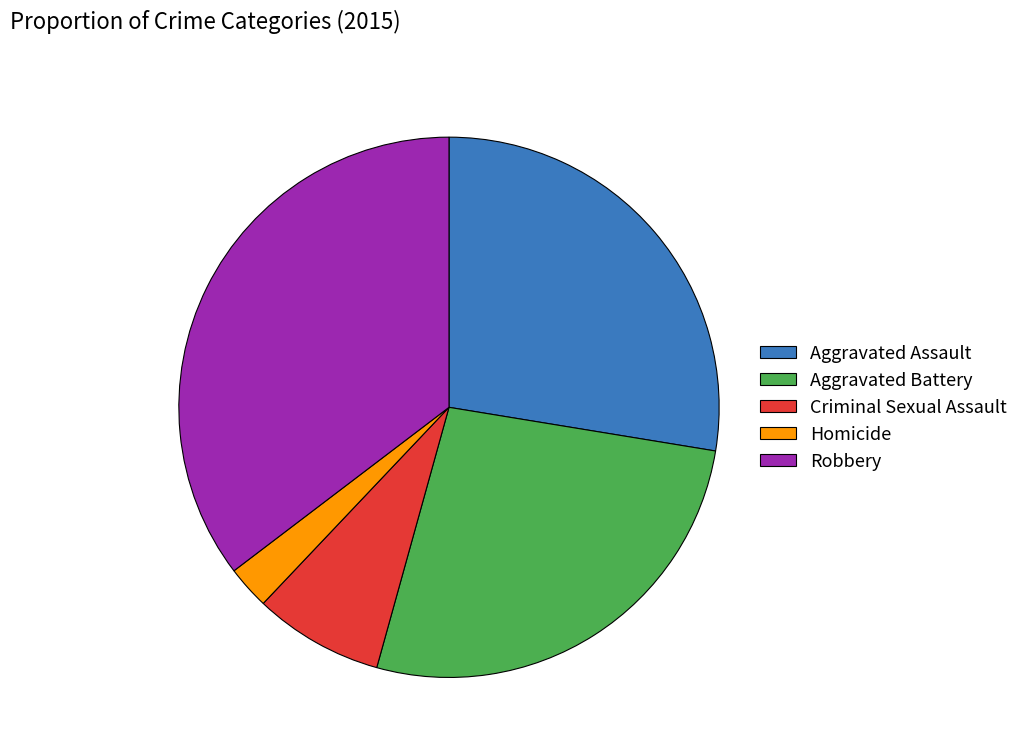

The Aggravated Battery slice represents 39% of the pie. True or false?

False